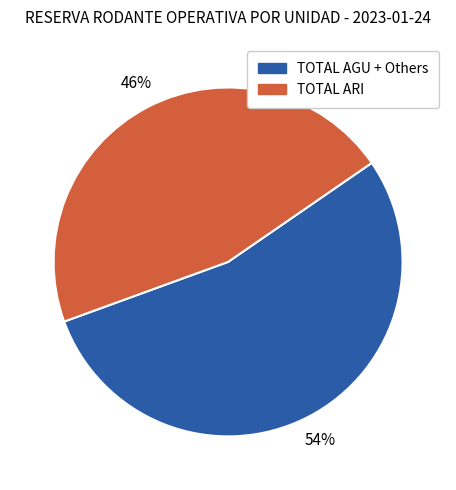

Does TOTAL AGU + Others account for over 50% of the chart?

Yes